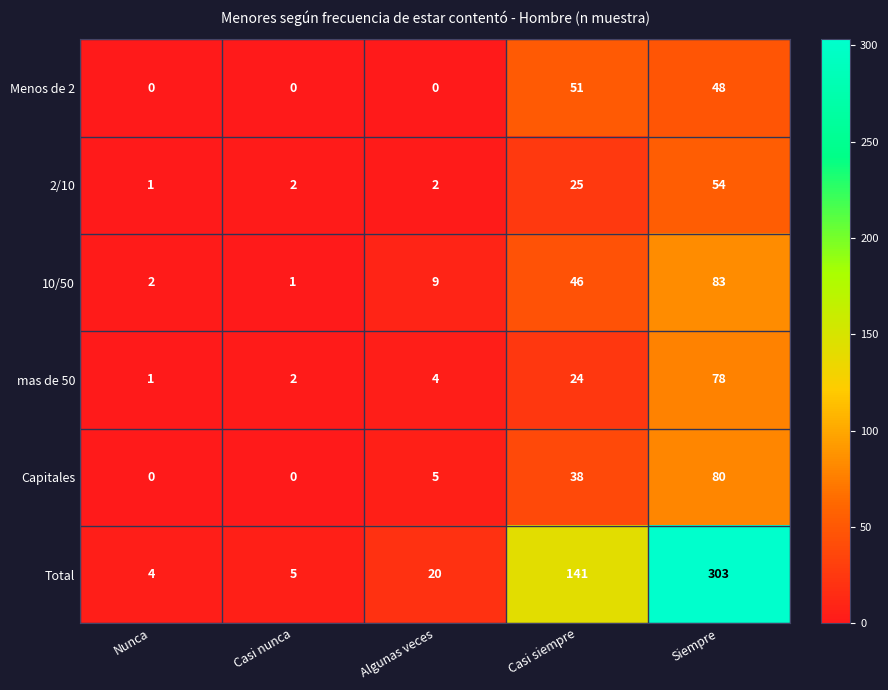

Rank the series by their maximum value, from highest to lowest.

Total, 10/50, Capitales, mas de 50, 2/10, Menos de 2